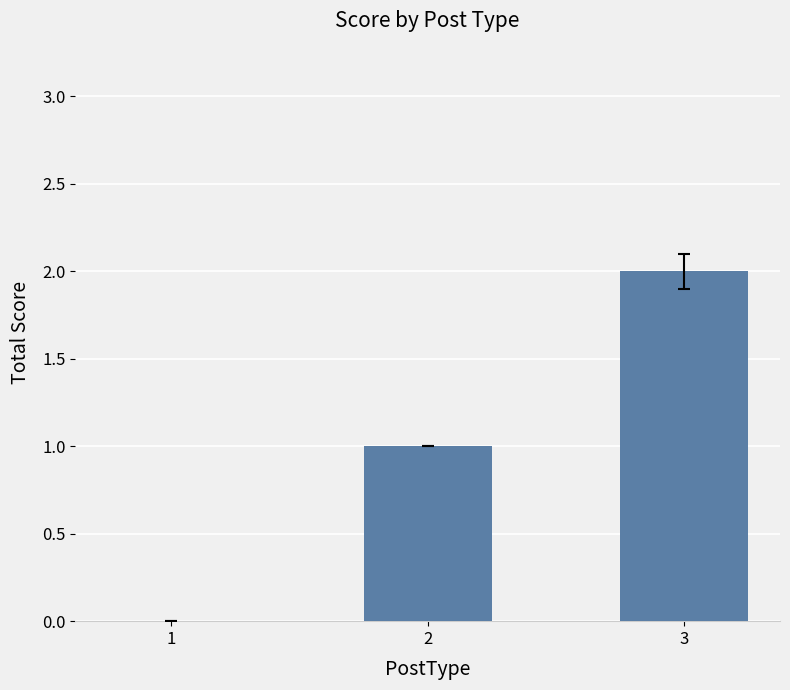

The chart shows a value of 1 at 2. True or false?

True